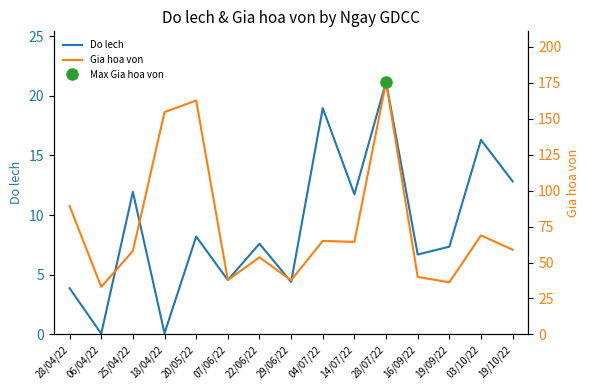

At which category does Gia hoa von reach its first local peak?

20/05/22